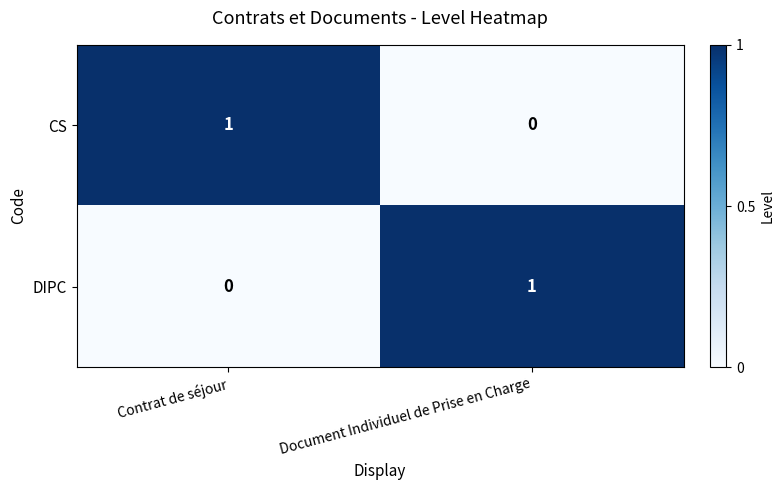

At which label does CS reach its minimum?

Document Individuel de Prise en Charge